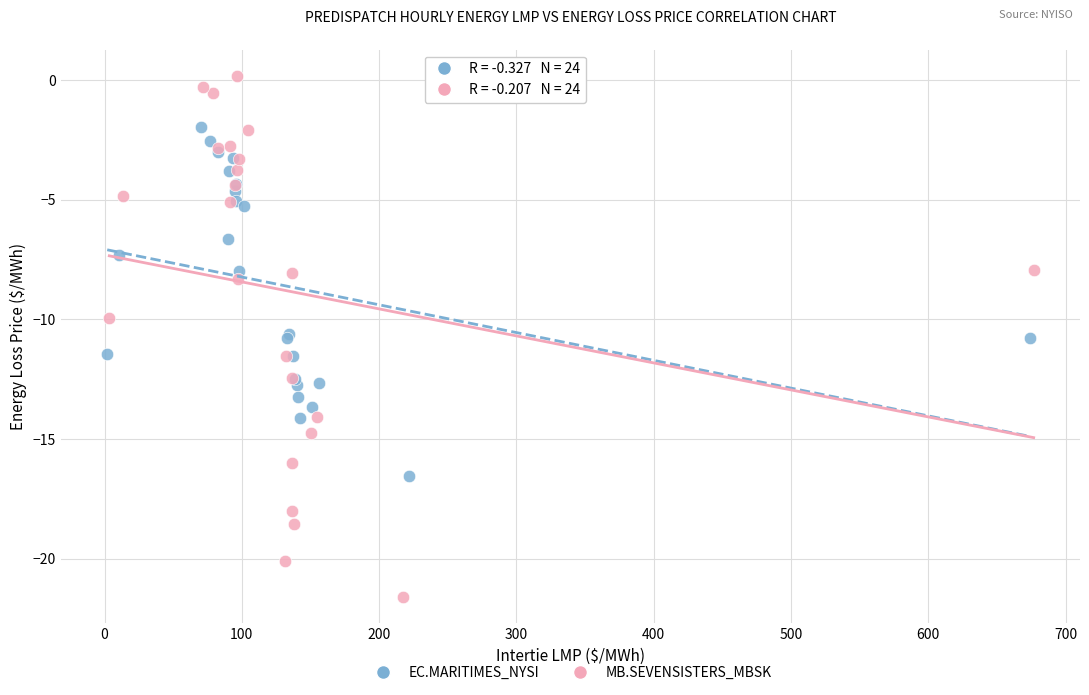

Which series contains the lowest Y value?

MB.SEVENSISTERS_MBSK